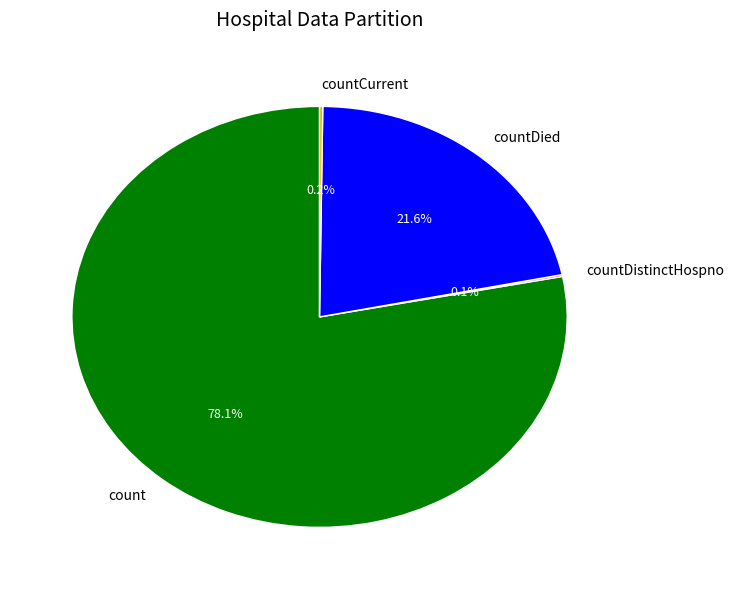

Combined, do count and countDied account for over 50%?

Yes